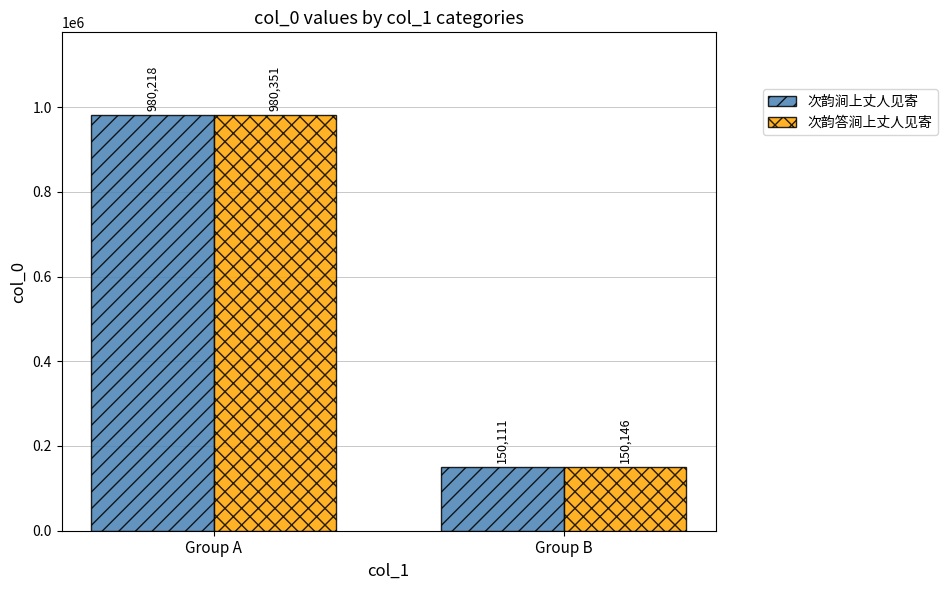

What are all the series names shown in the legend?

次韵涧上丈人见寄, 次韵答涧上丈人见寄